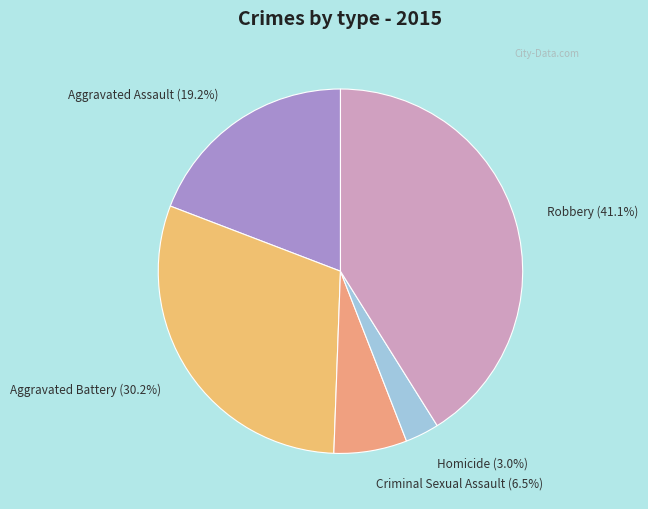

What is the smallest slice in the pie chart?

Homicide